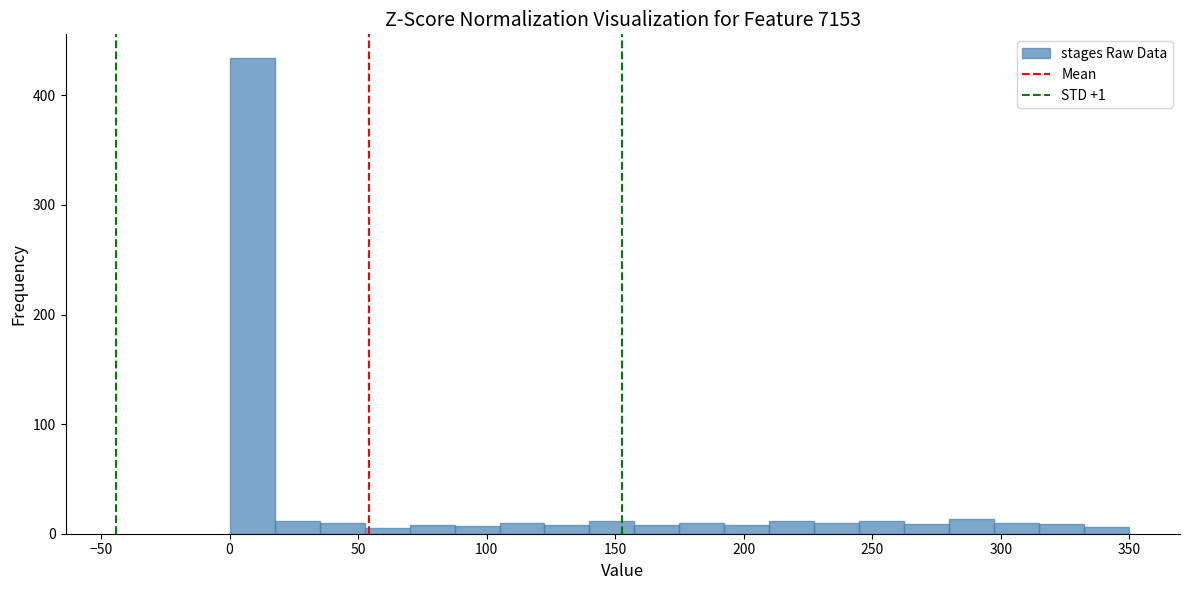

Around what value on the x-axis is the tallest bar? Give the approximate position of its centre, as read against the axis.

10